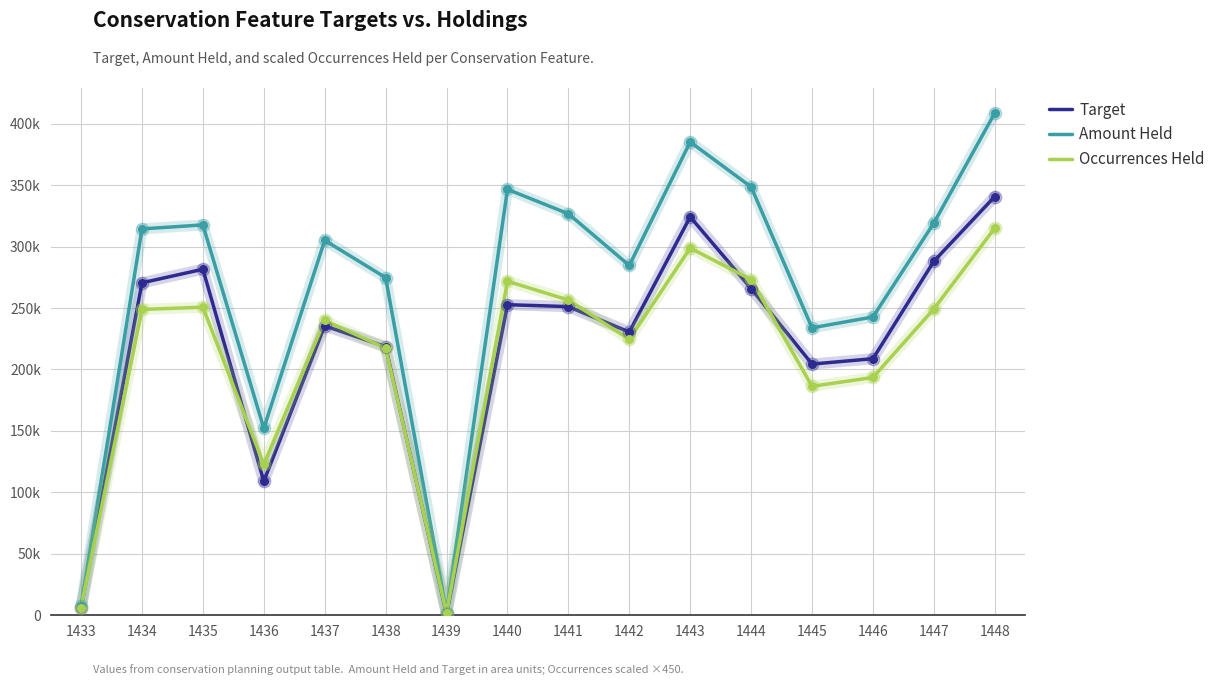

Is the value of Target at 1442 greater than the value of Occurrences Held at 1439?

Yes